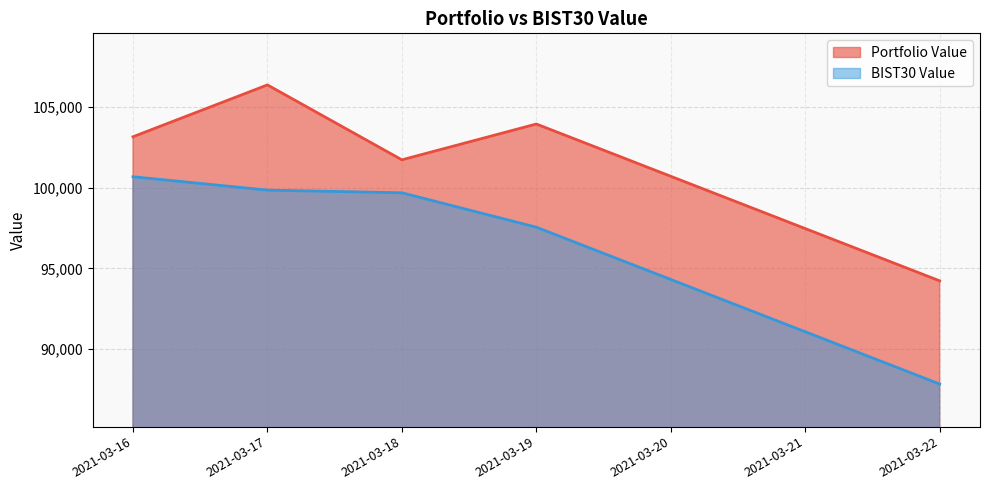

What is the difference between the highest and lowest values at 2021-03-16?

2471.3